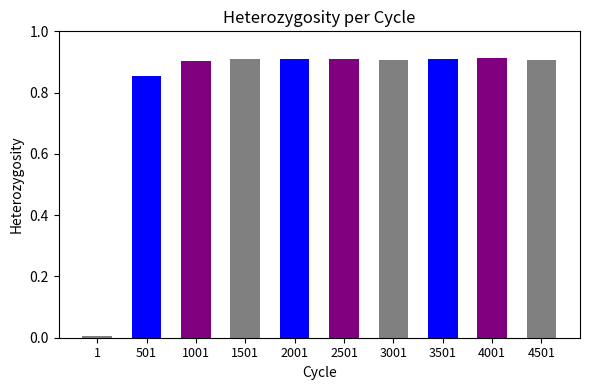

Reading right to left, list all the values displayed in this chart.

0.9	0.9	0.9	0.9	0.9	0.9	0.9	0.9	0.9	0.0